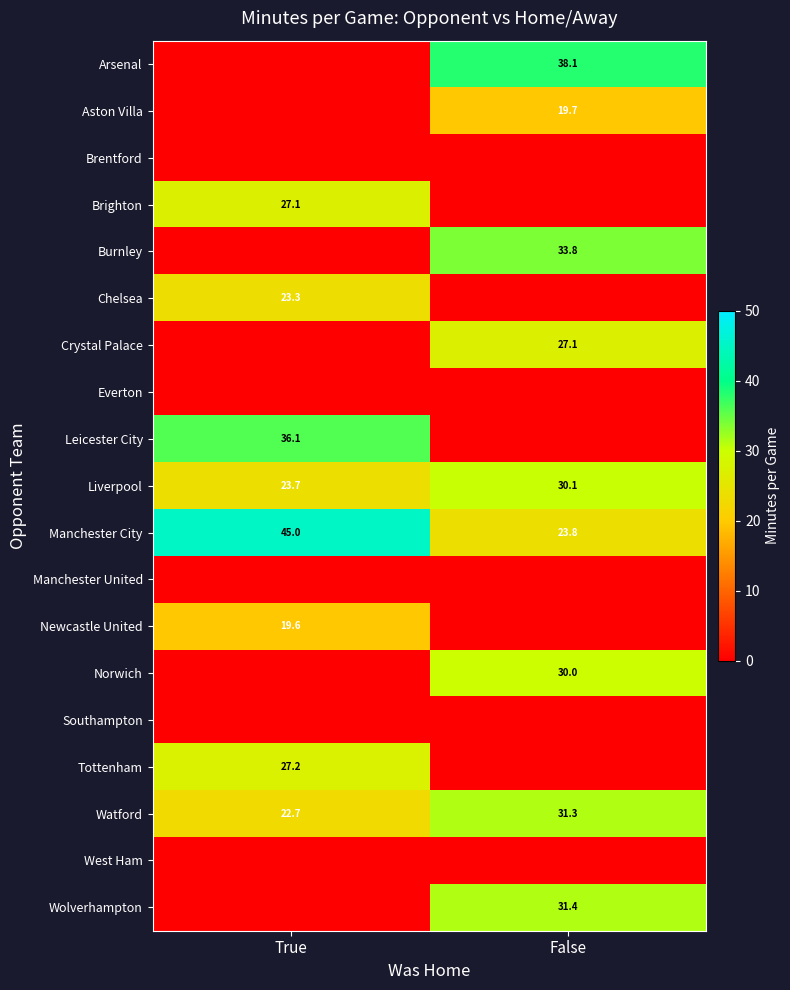

The value of Arsenal at False is 24.3. True or false?

False